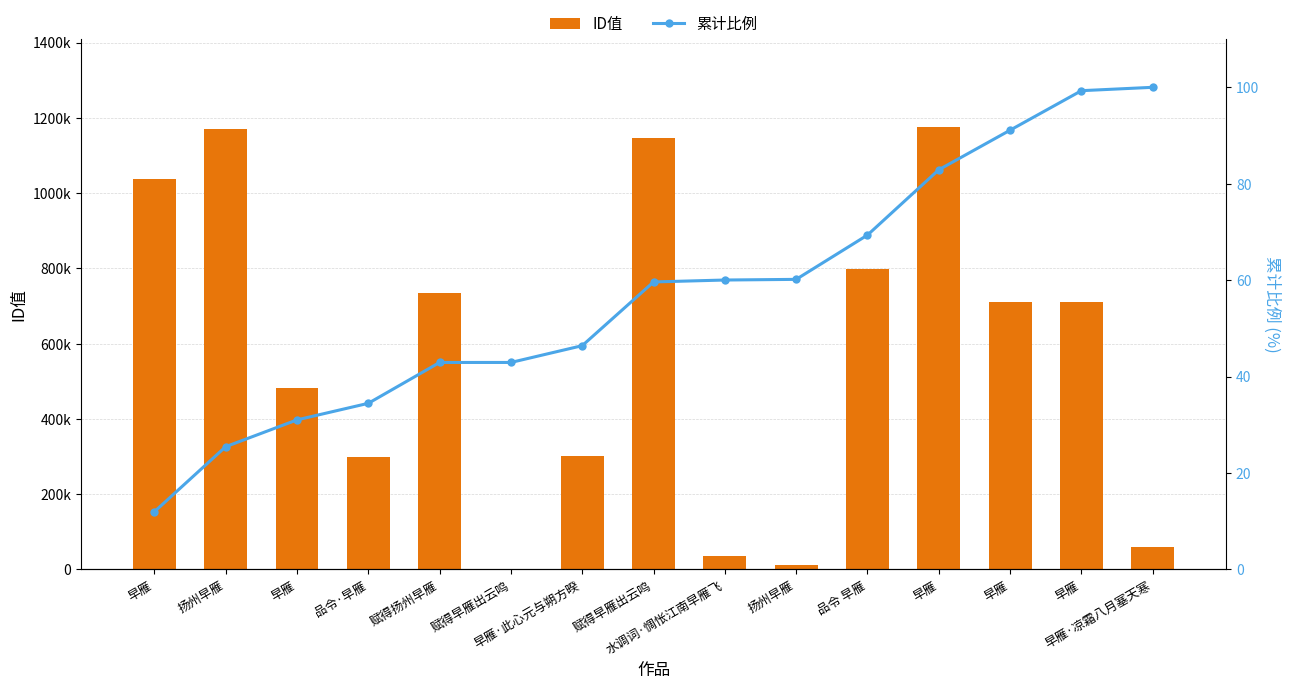

What is the average value of the 累计比例 series?

57.2